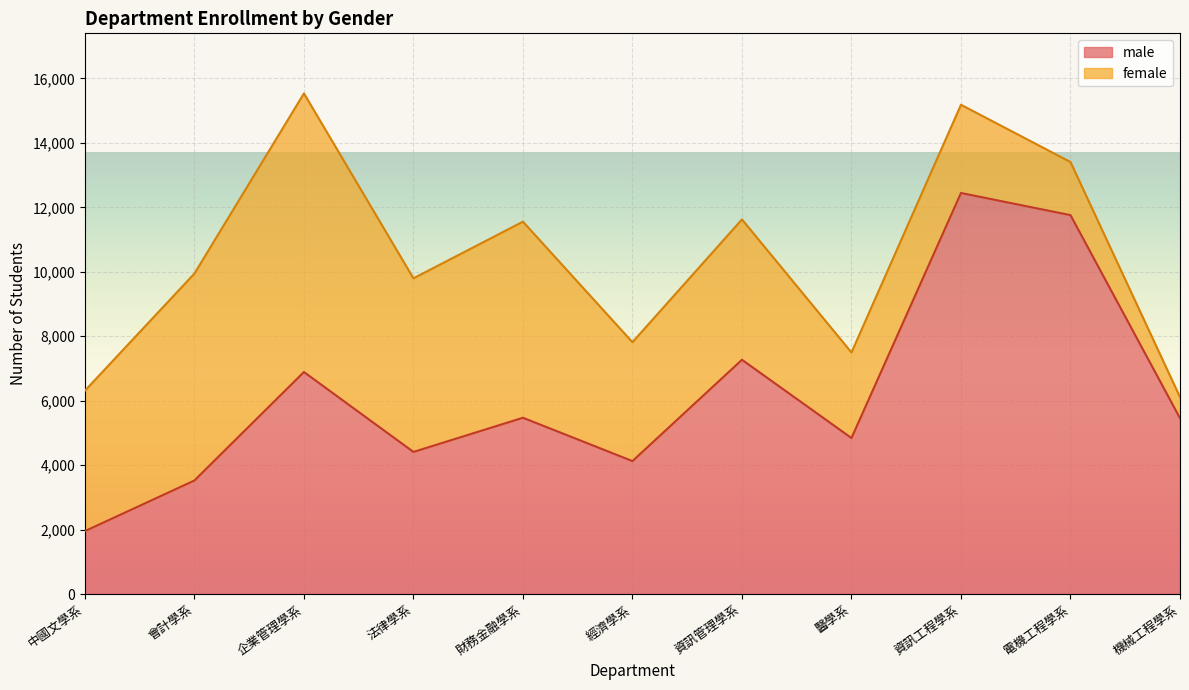

Reading left to right, list all the values displayed in this chart.

1953	3524	6890	4410	5471	4126	7270	4842	12445	11758	5456